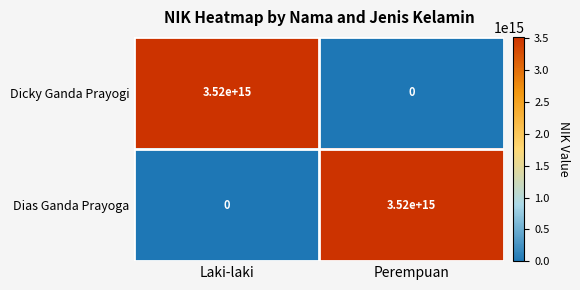

True or false: Dicky Ganda Prayogi has a value of -1358095860581723 at Perempuan.

False